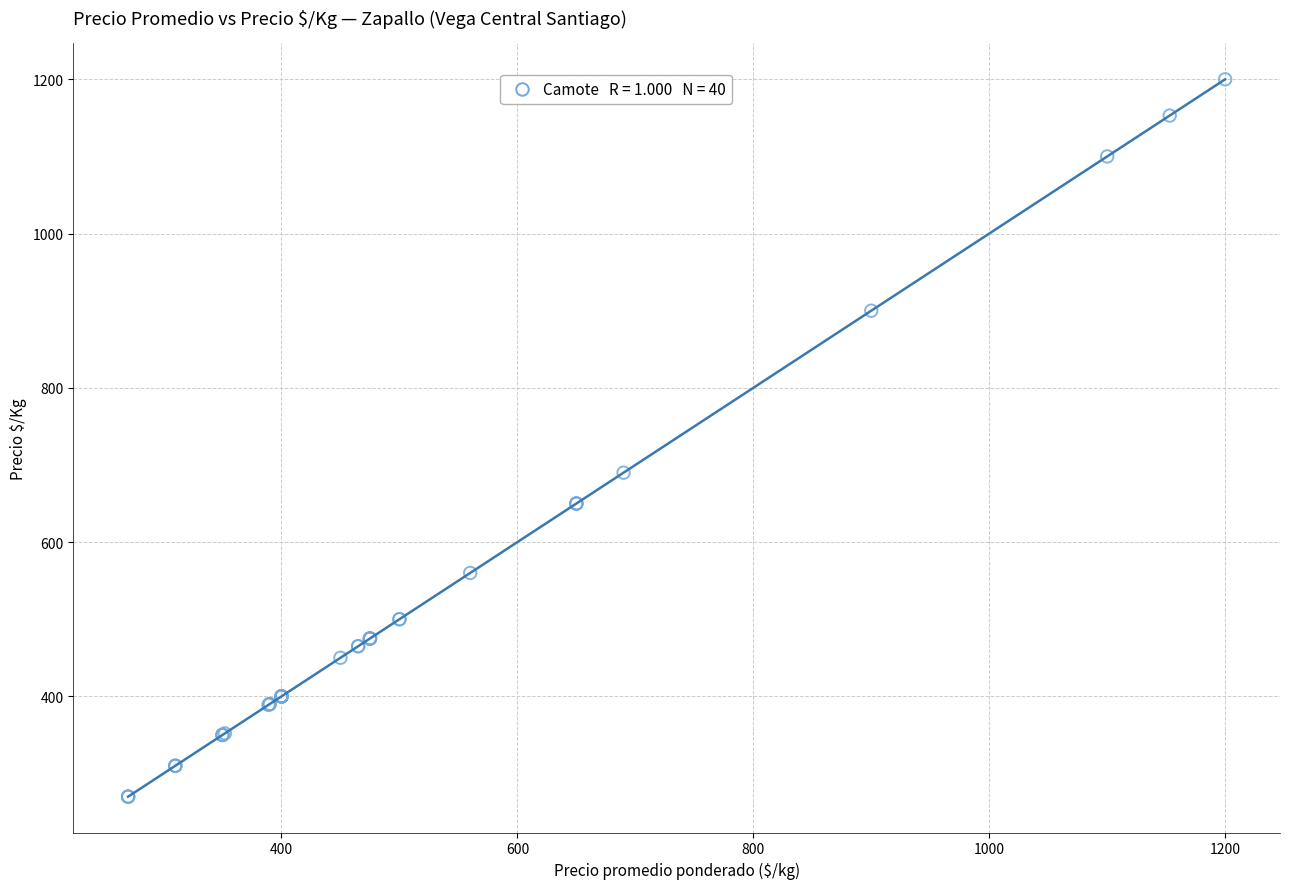

What Y value in the scatter plot is closest to 735?

690